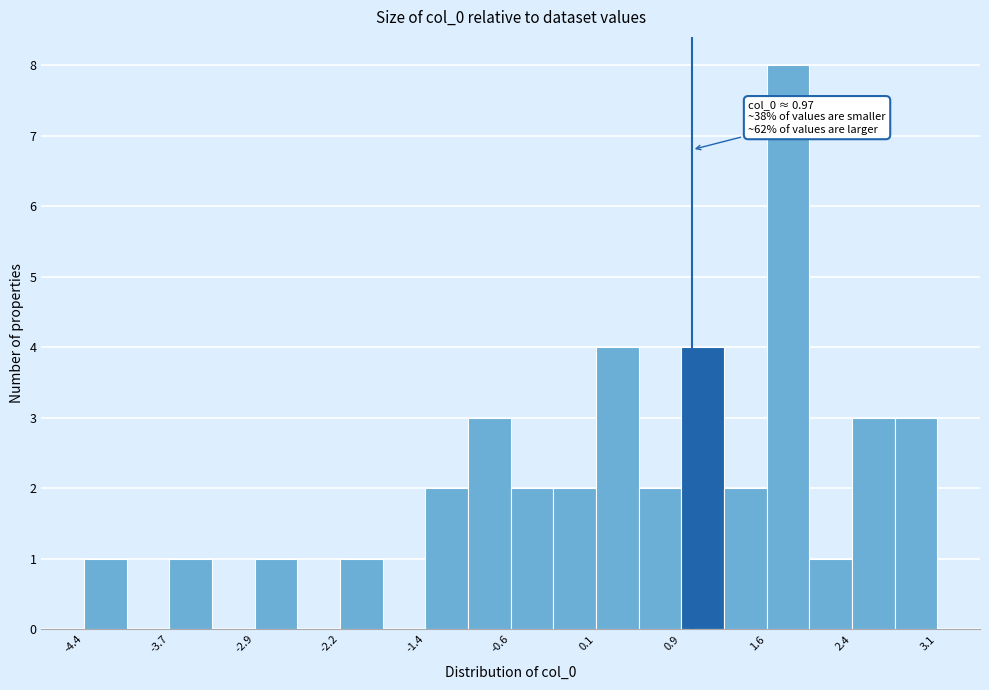

Around what value on the x-axis is the tallest bar? Give the approximate position of its centre, as read against the axis.

1.8